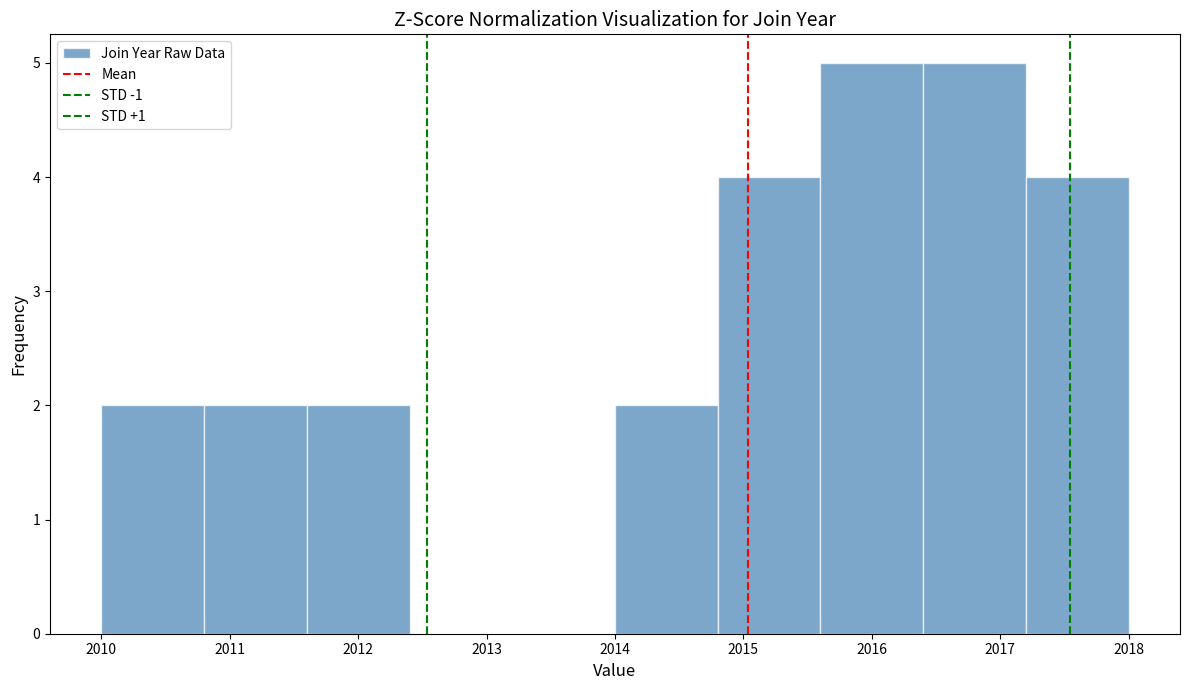

Reading left to right, list every bar in this chart as the range it spans on the x-axis followed by its height. The values are not printed on the chart, so give them approximately, as read against the axis.

2010.0 to 2010.8: 2
2010.8 to 2011.6: 2
2011.6 to 2012.4: 2
2012.4 to 2013.2: 0
2013.2 to 2014.0: 0
2014.0 to 2014.8: 2
2014.8 to 2015.6: 4
2015.6 to 2016.4: 5
2016.4 to 2017.2: 5
2017.2 to 2018.0: 4